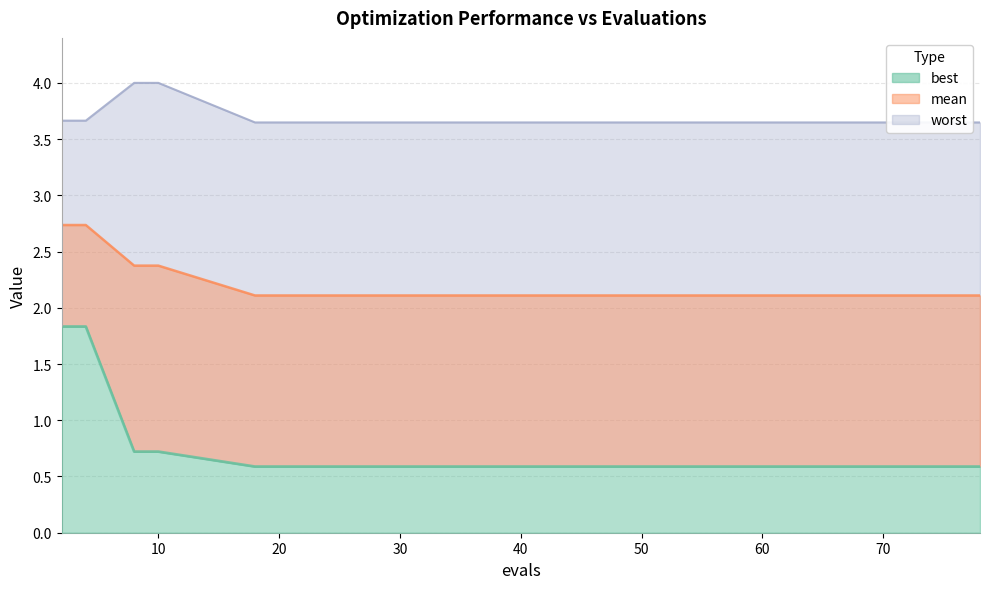

List the series in order of their overall mean, lowest first.

best, mean, worst